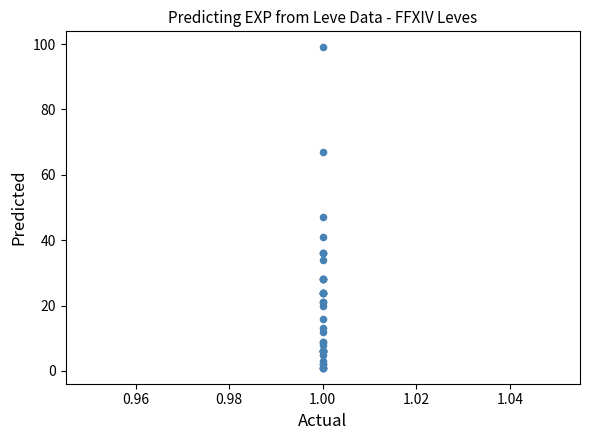

What Y value in the scatter plot is closest to 50?

47